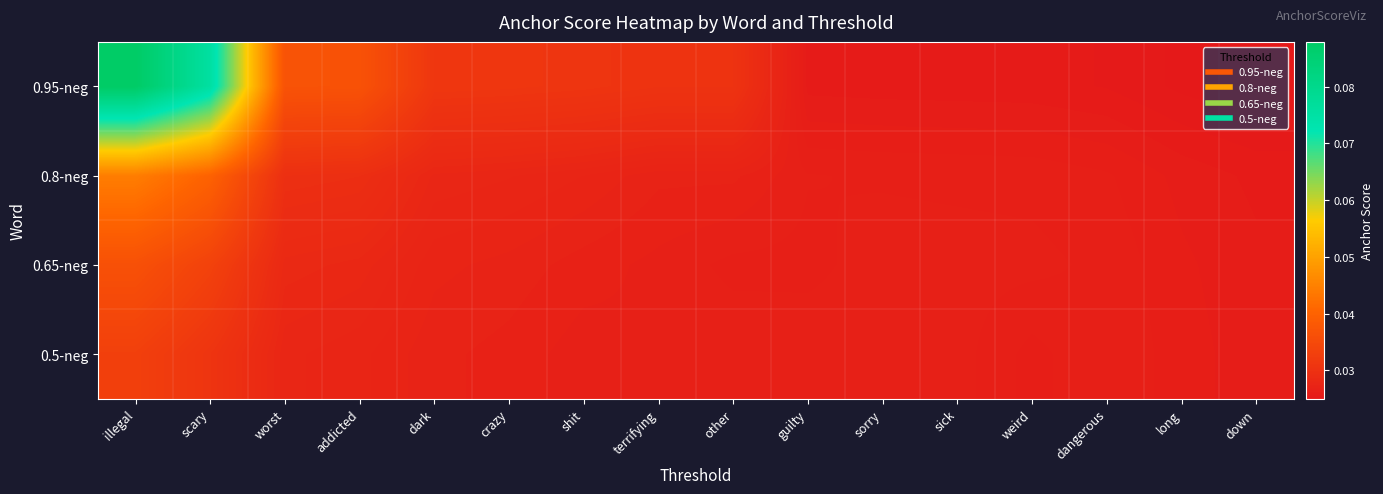

Reading left to right, extract all data points from this chart.

0.95-neg: illegal=0.1	scary=0.1	worst=0.0	addicted=0.0	dark=0.0	crazy=0.0	shit=0.0	terrifying=0.0	other=0.0	guilty=0.0	sorry=0.0	sick=0.0	weird=0.0	dangerous=0.0	long=0.0	down=0.0
0.8-neg: illegal=0.0	scary=0.0	worst=0.0	addicted=0.0	dark=0.0	crazy=0.0	shit=0.0	terrifying=0.0	other=0.0	guilty=0.0	sorry=0.0	sick=0.0	weird=0.0	dangerous=0.0	long=0.0	down=0.0
0.65-neg: illegal=0.0	scary=0.0	worst=0.0	addicted=0.0	dark=0.0	crazy=0.0	shit=0.0	terrifying=0.0	other=0.0	guilty=0.0	sorry=0.0	sick=0.0	weird=0.0	dangerous=0.0	long=0.0	down=0.0
0.5-neg: illegal=0.0	scary=0.0	worst=0.0	addicted=0.0	dark=0.0	crazy=0.0	shit=0.0	terrifying=0.0	other=0.0	guilty=0.0	sorry=0.0	sick=0.0	weird=0.0	dangerous=0.0	long=0.0	down=0.0